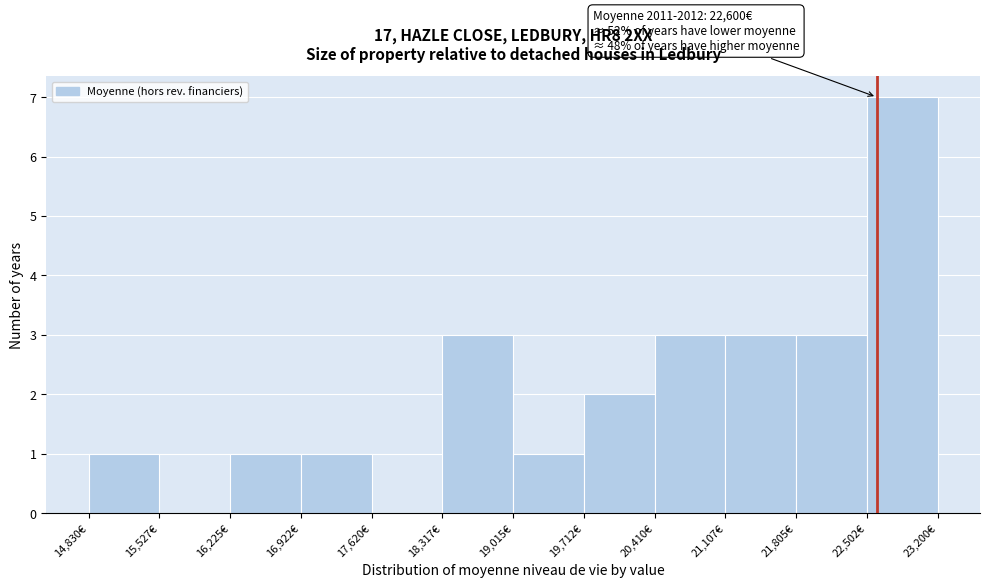

Which range on the x-axis has the tallest bar?

22500 to 23200